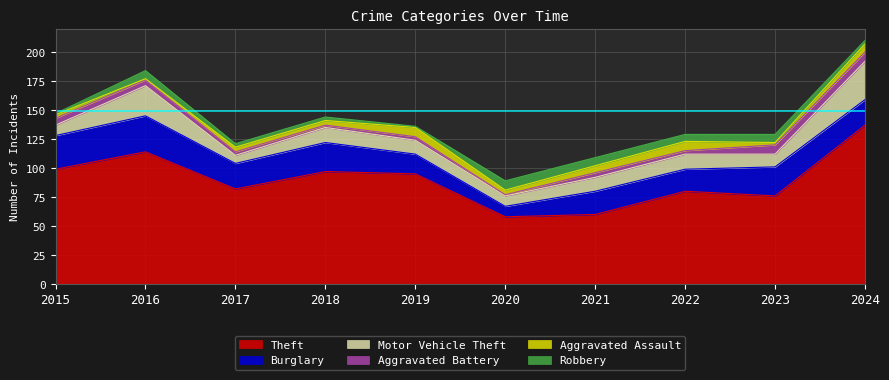

Between 2015 and 2017, which is larger?

2015